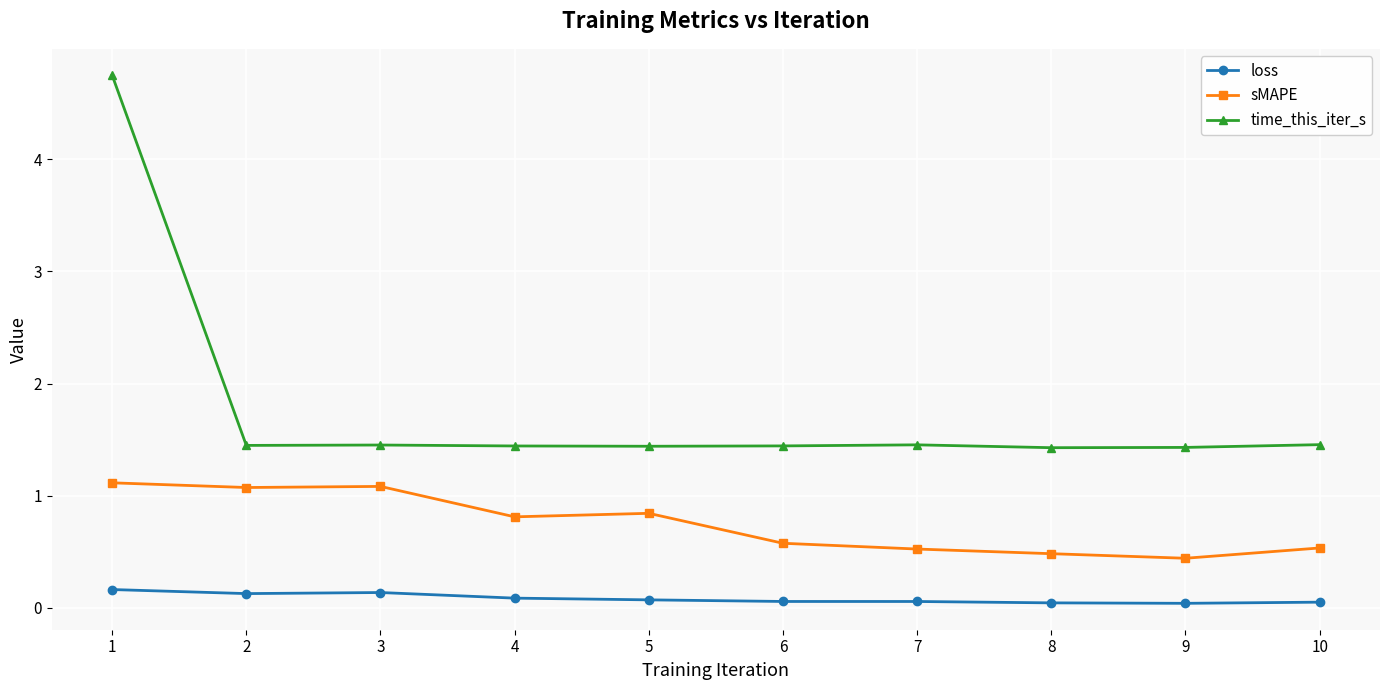

True or false: sMAPE and loss cross at least once.

False